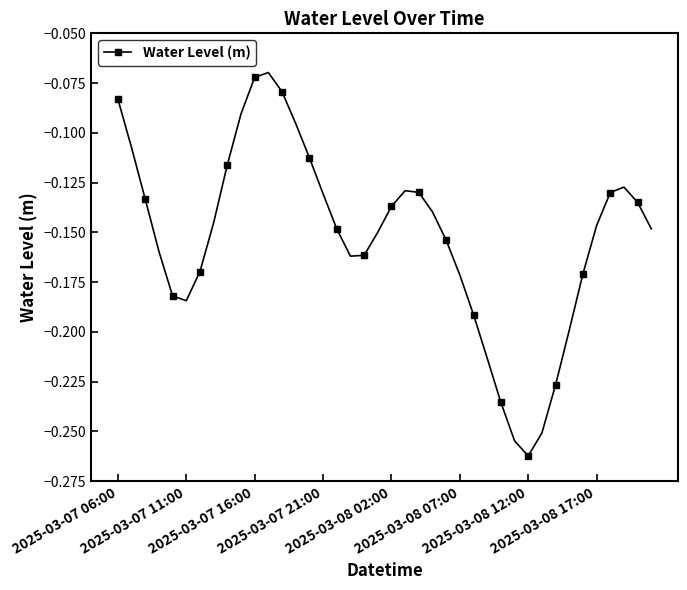

How many points are lower than both their immediate neighbors (excluding endpoints)?

3